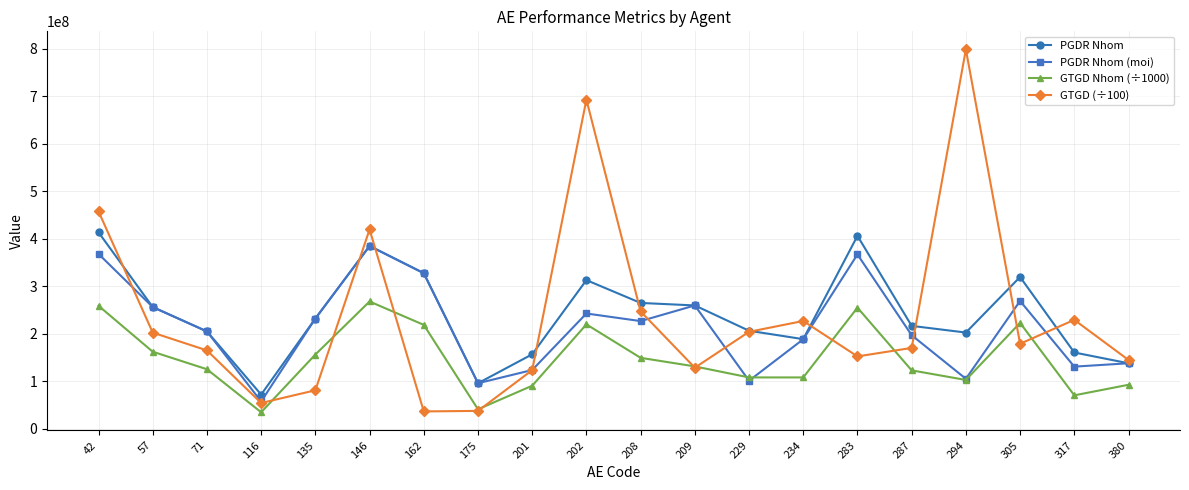

True or false: GTGD Nhom (÷1000) has more than 2 points higher than both neighbors.

True